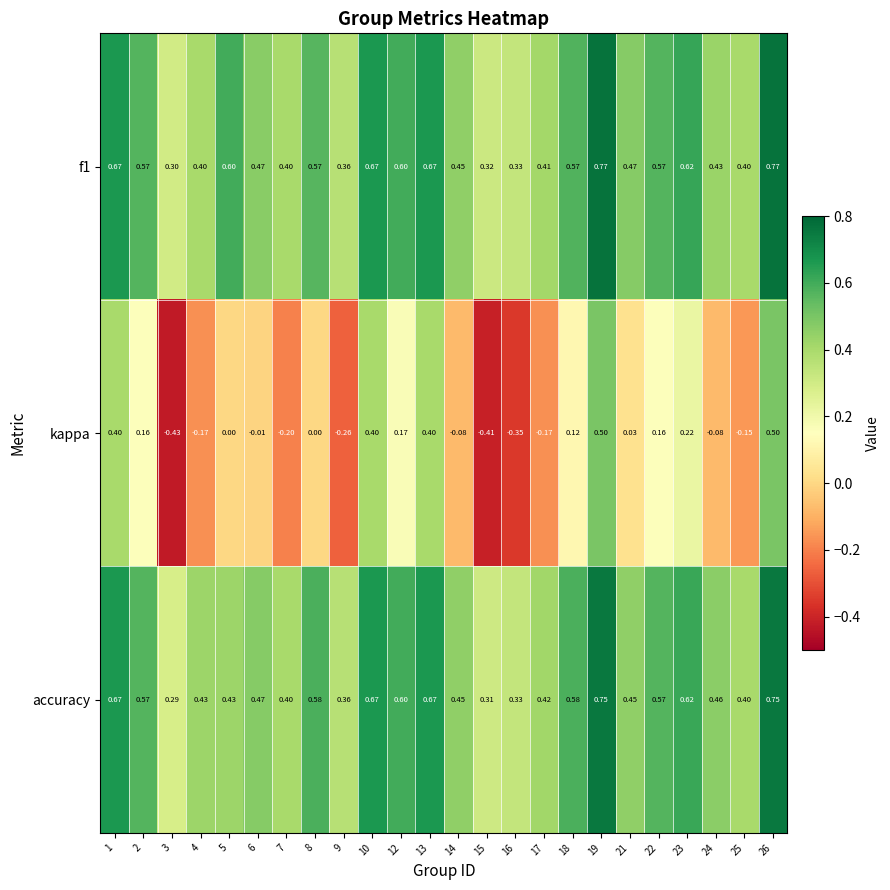

At 4, list the series in order from largest to smallest.

accuracy, f1, kappa